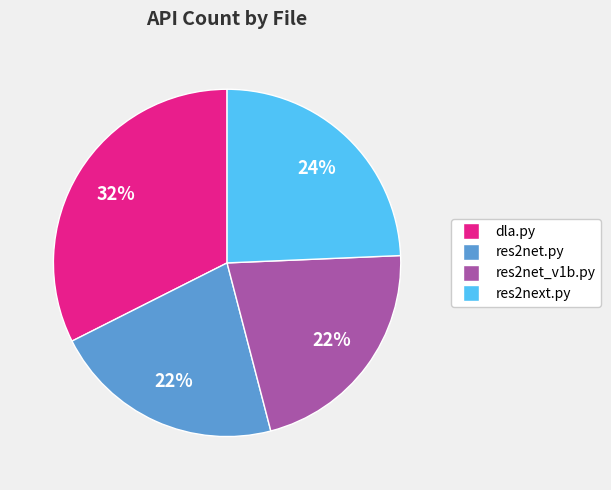

True or false: res2net_v1b.py accounts for 22% of the total.

True